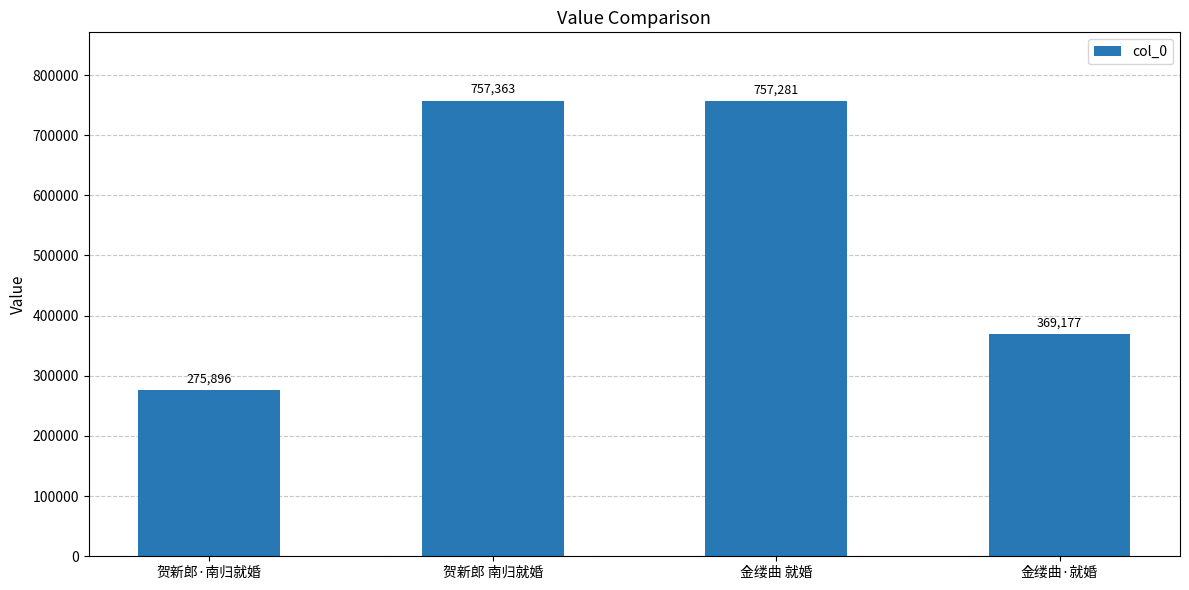

Reading right to left, extract all data points from this chart.

369177	757281	757363	275896